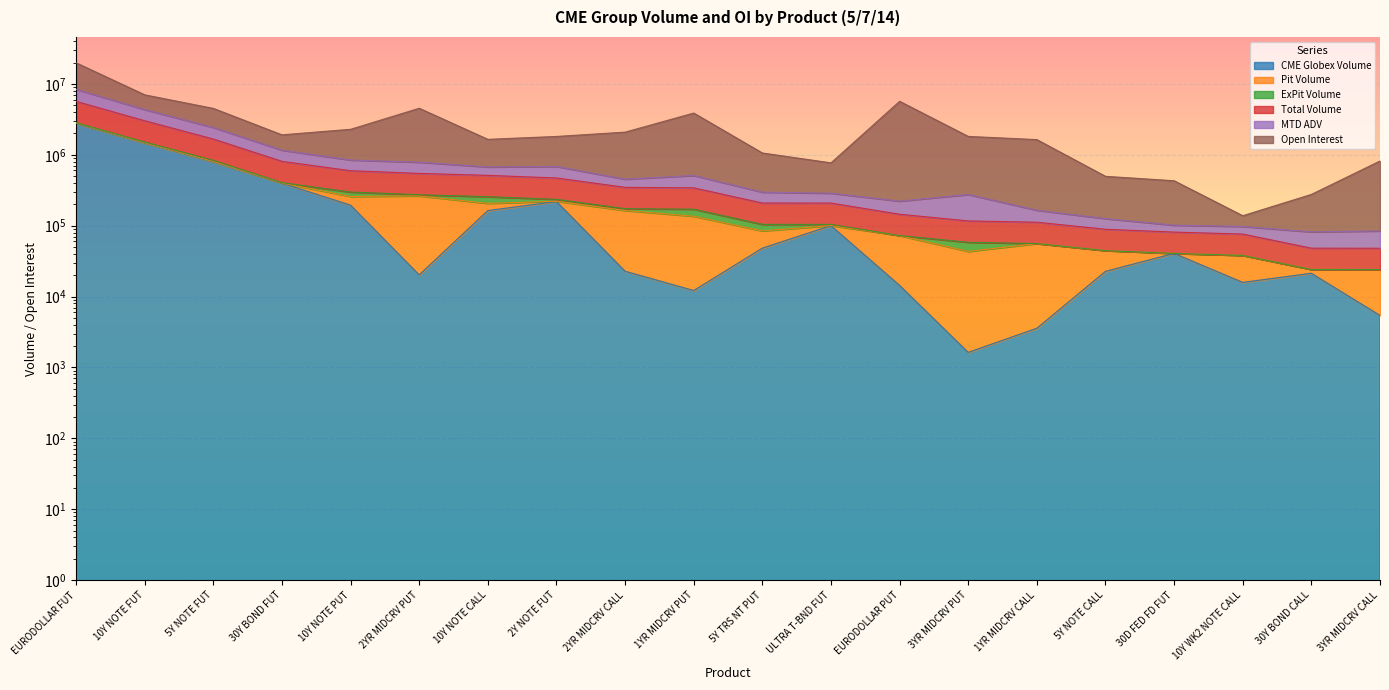

True or false: MTD ADV and CME Globex Volume intersect in this chart.

False